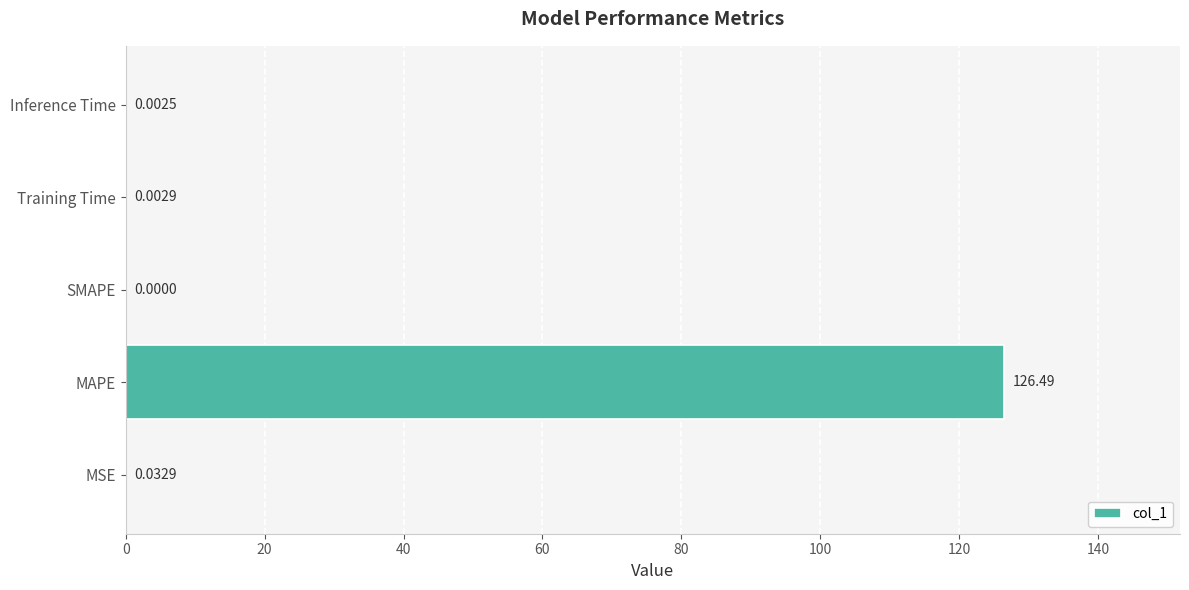

Between Inference Time and Training Time, which is larger?

Training Time